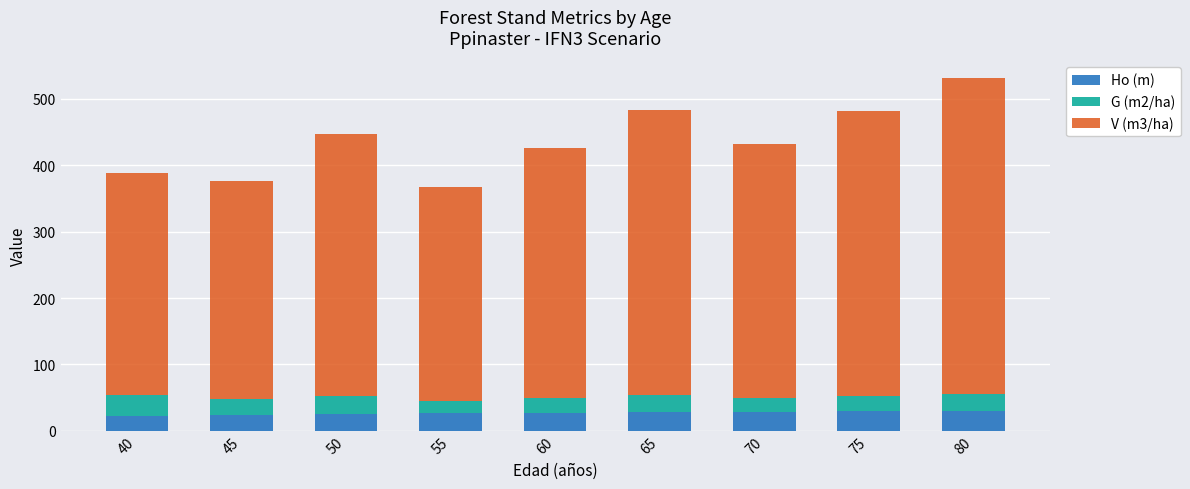

What are all the series names shown in the legend?

Ho (m), G (m2/ha), V (m3/ha)